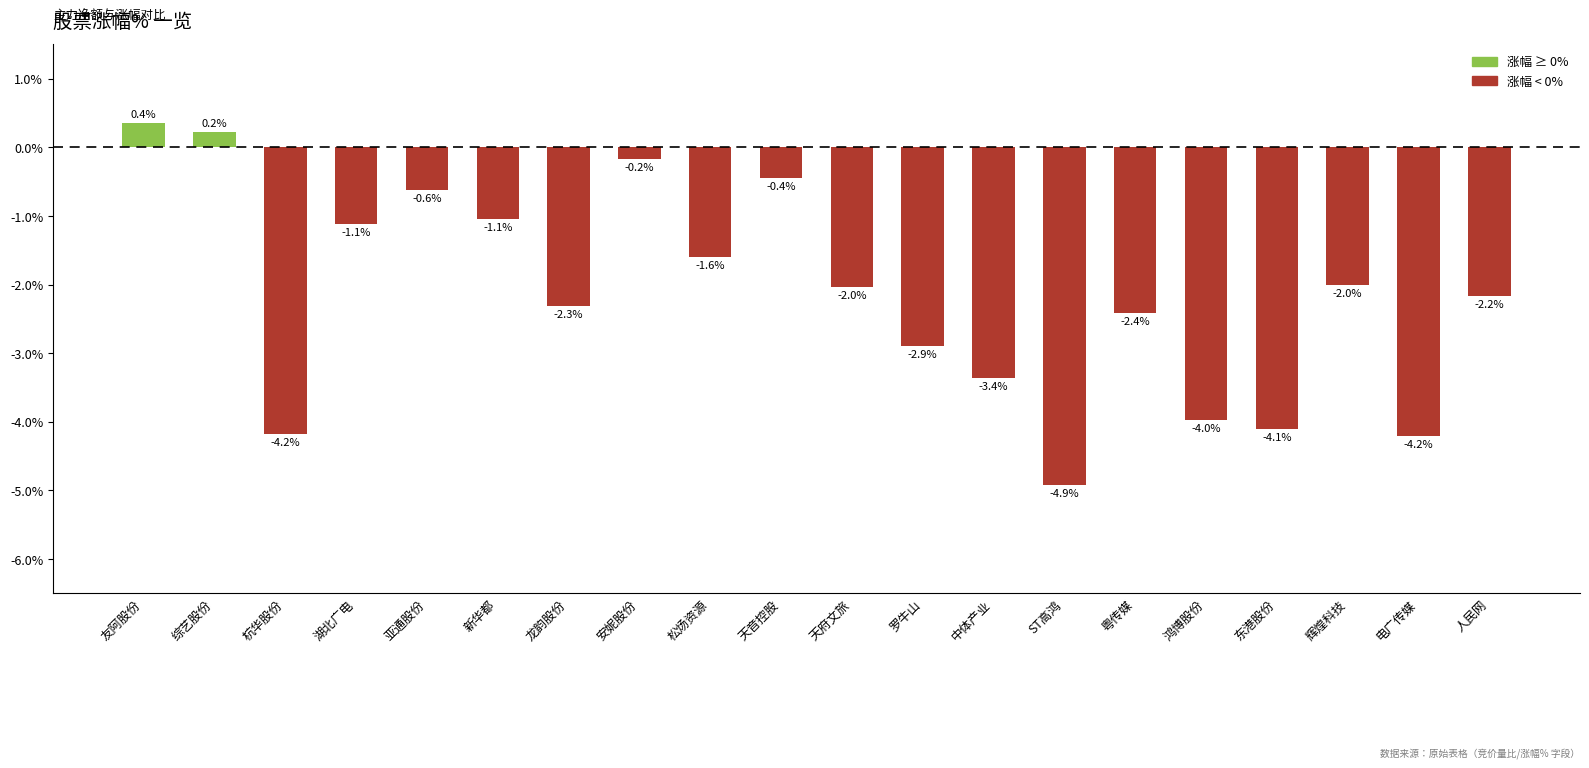

How many values are above zero?

2